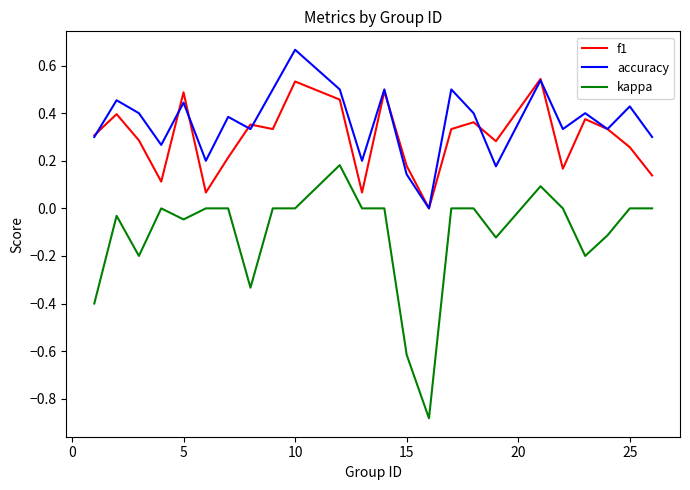

True or false: kappa has more than 0 points higher than both neighbors.

True